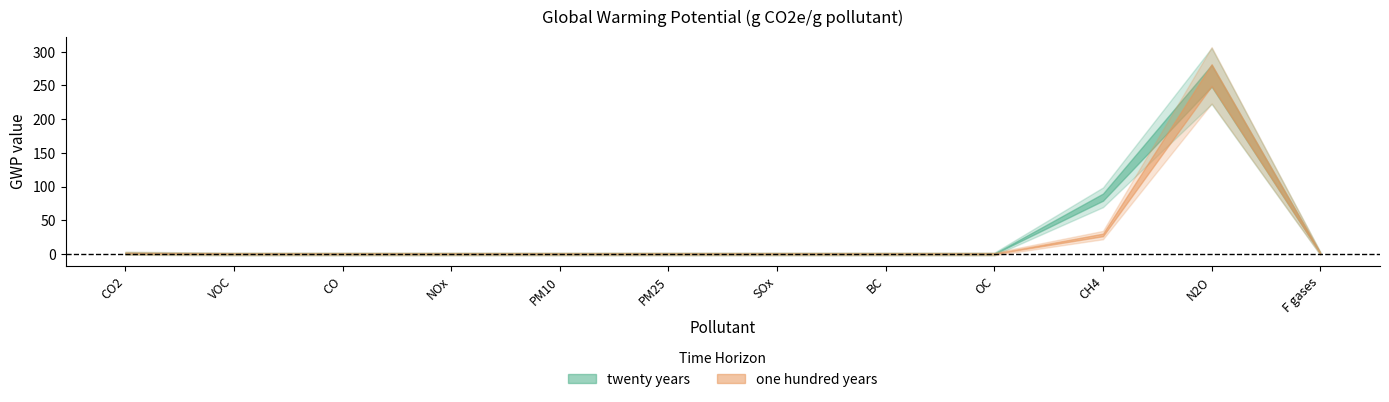

How many interior local peaks does the one hundred years series have?

1